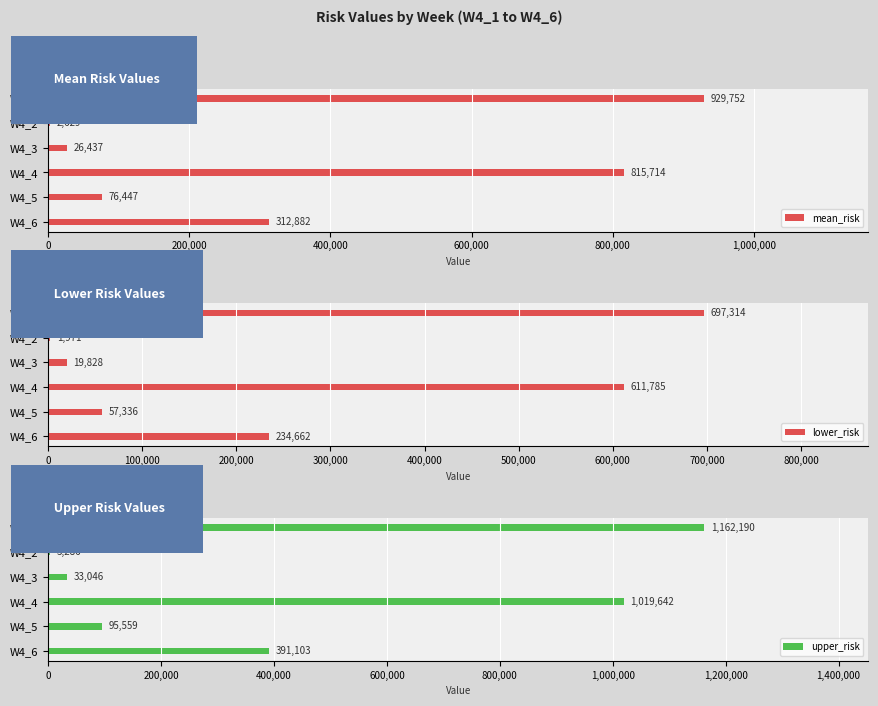

The lower_risk series shows 19827.6 at W4_3. True or false?

True